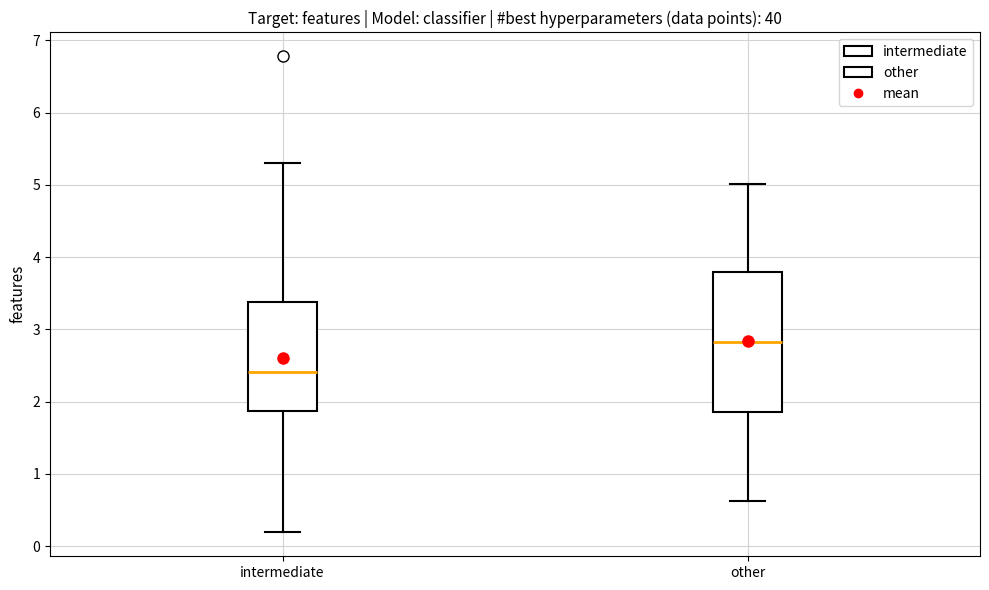

Which box's median line is the lowest?

intermediate